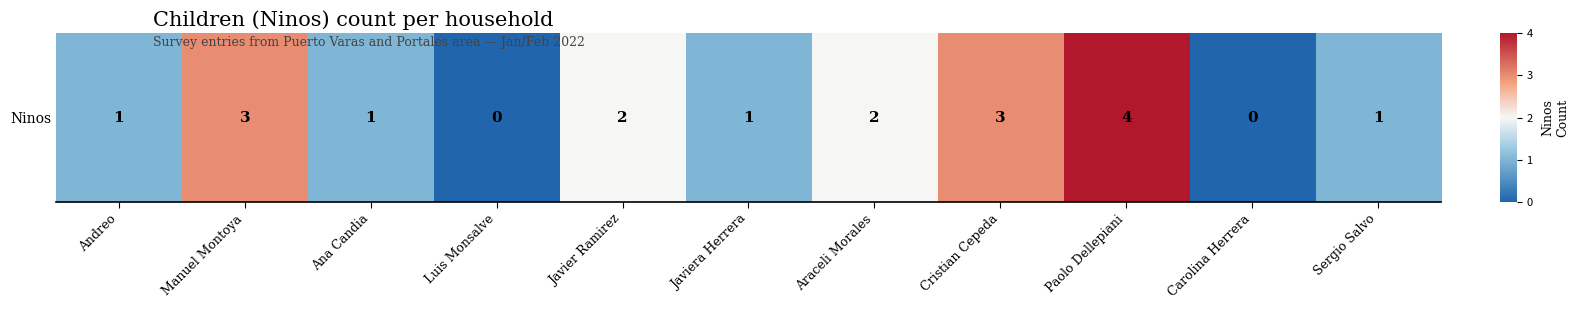

At which label does the data first exceed 1?

Manuel Montoya